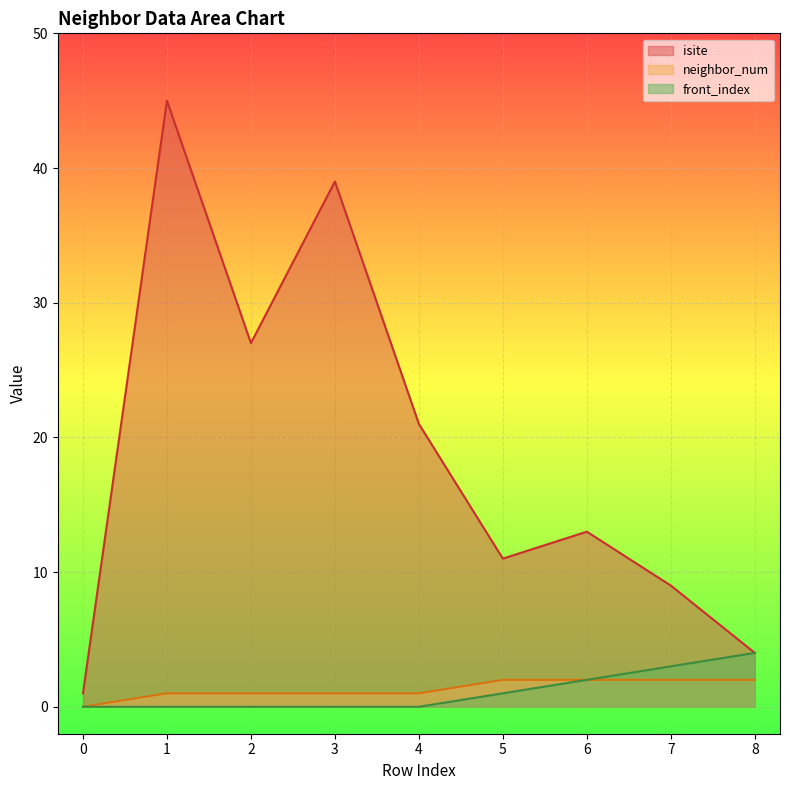

Is the value of isite at 1 greater than the value of neighbor_num at 3?

Yes